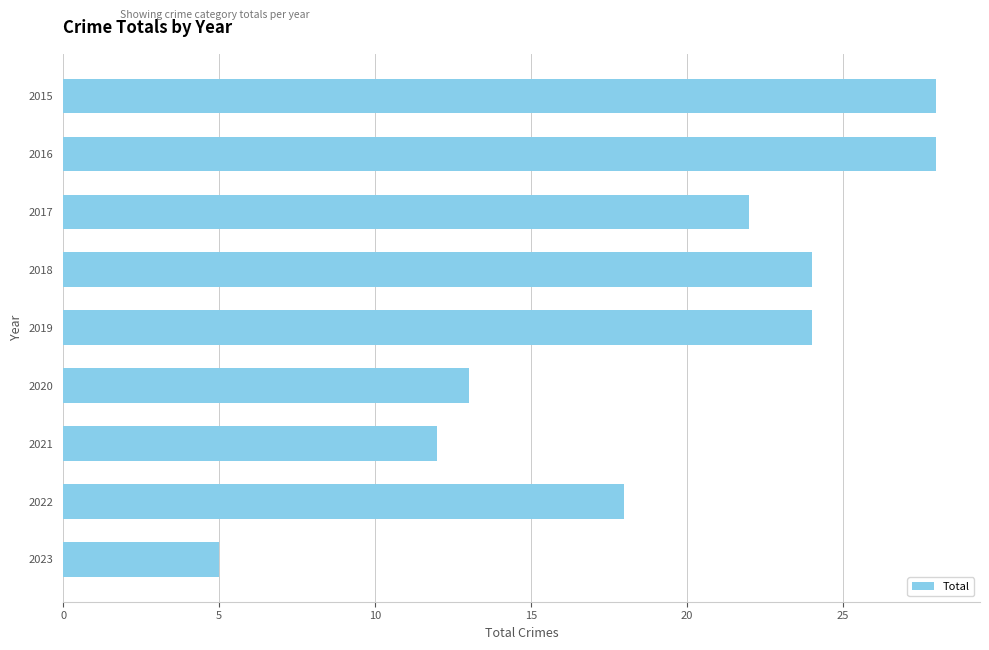

True or false: the data shows 12 at 2021.

True